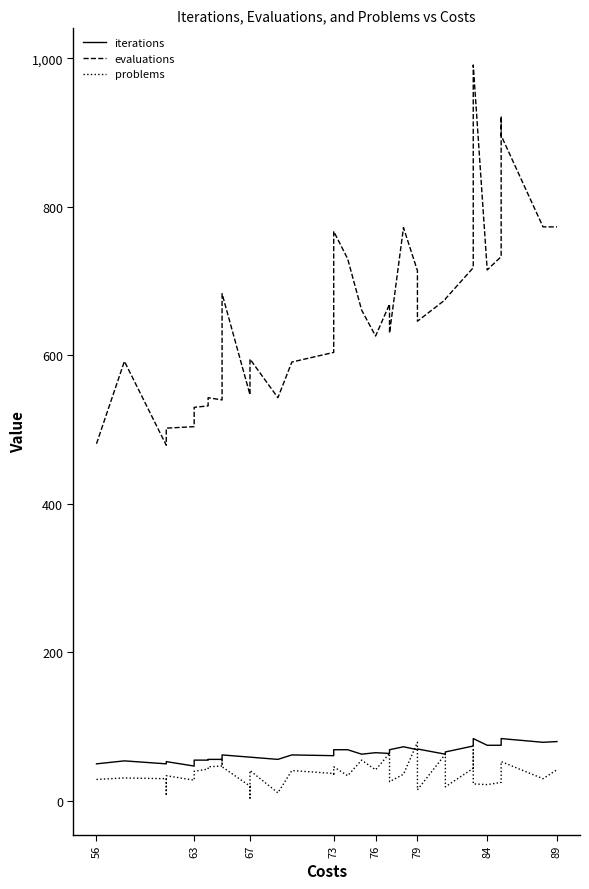

Which series has the largest range (max minus min)?

evaluations